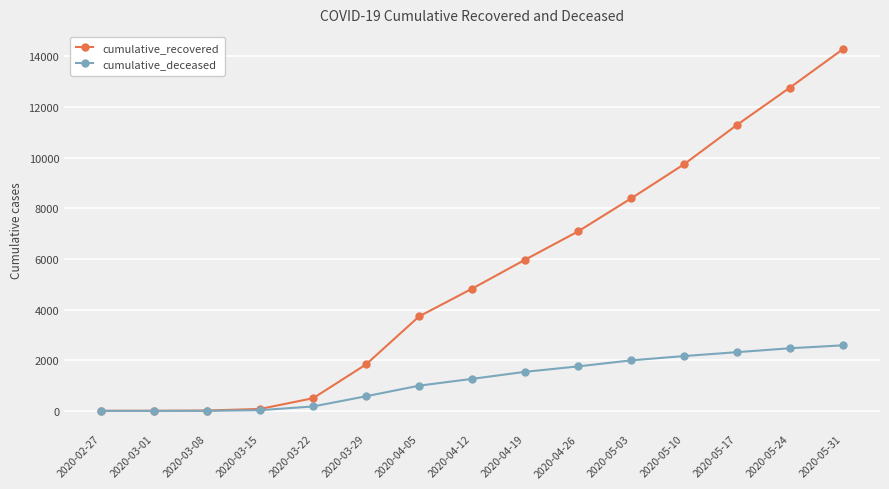

Is the value of cumulative_recovered at 2020-05-24 greater than the value of cumulative_deceased at 2020-04-12?

Yes